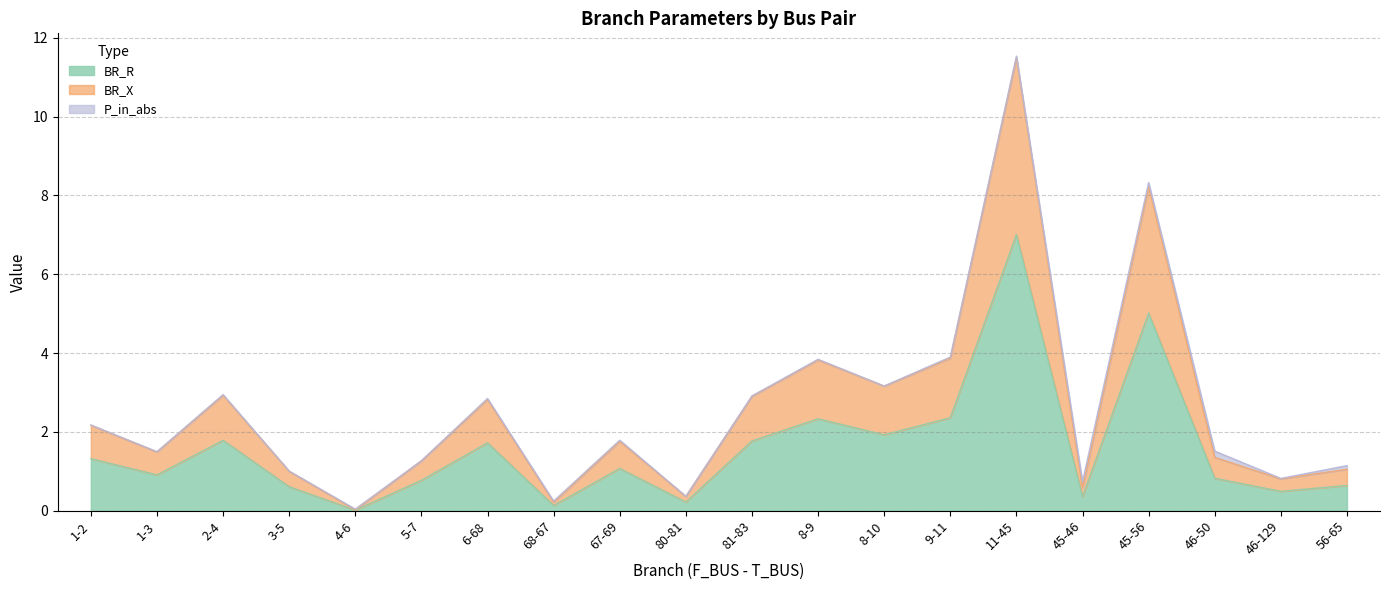

What is the label of the 2nd point from the left?

1-3